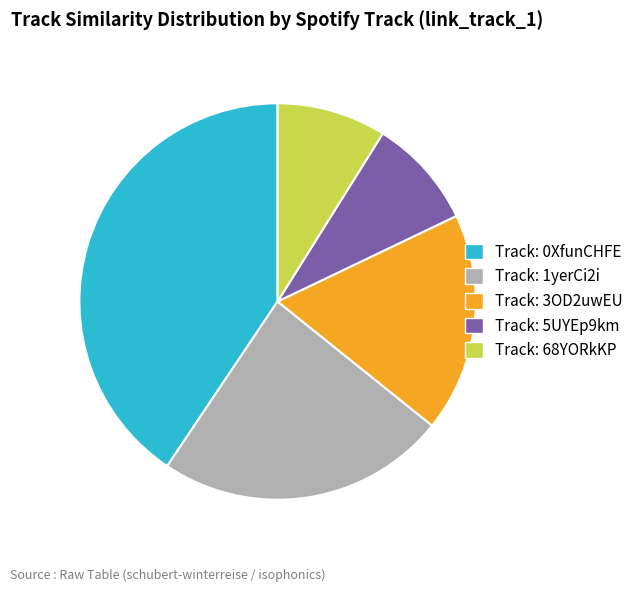

Which has a higher value, Track: 1yerCi2i or Track: 68YORkKP?

Track: 1yerCi2i